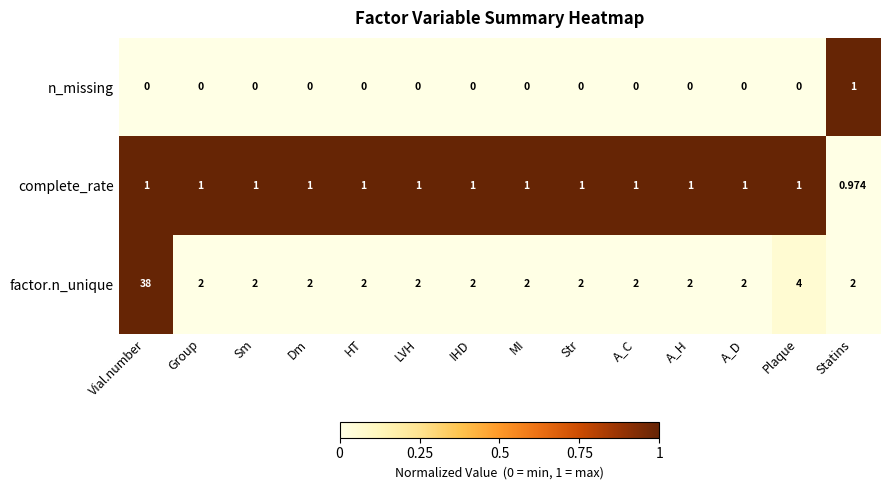

At how many categories does at least one series exceed 0?

14